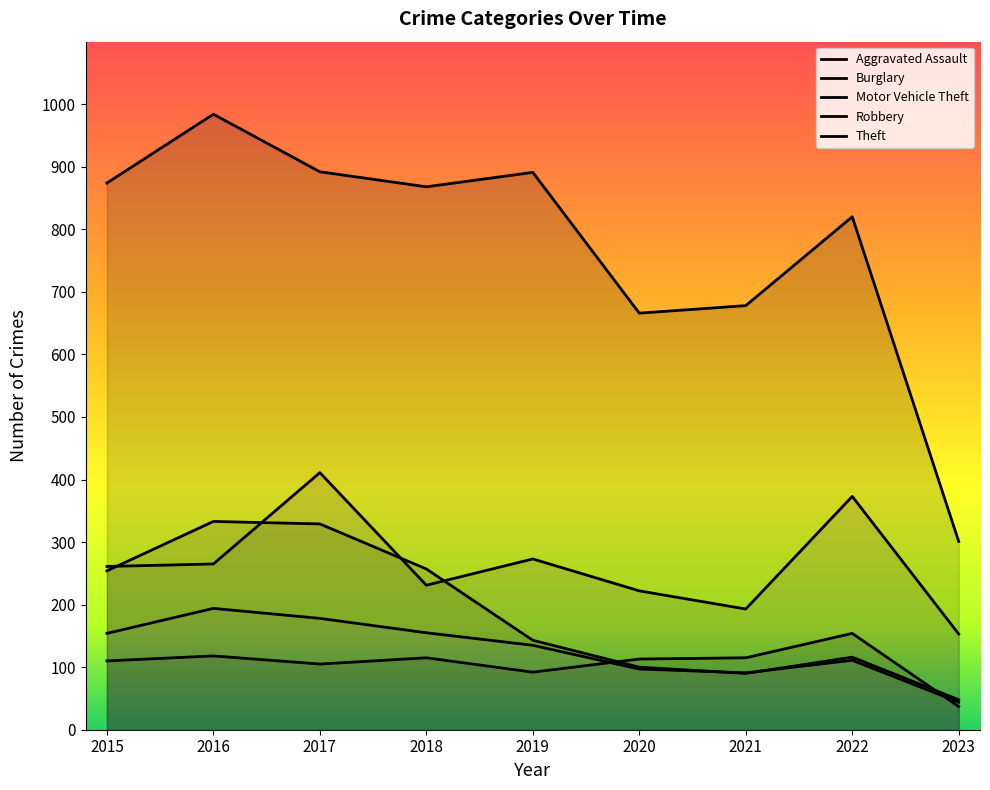

Does the chart have visible grid lines?

No